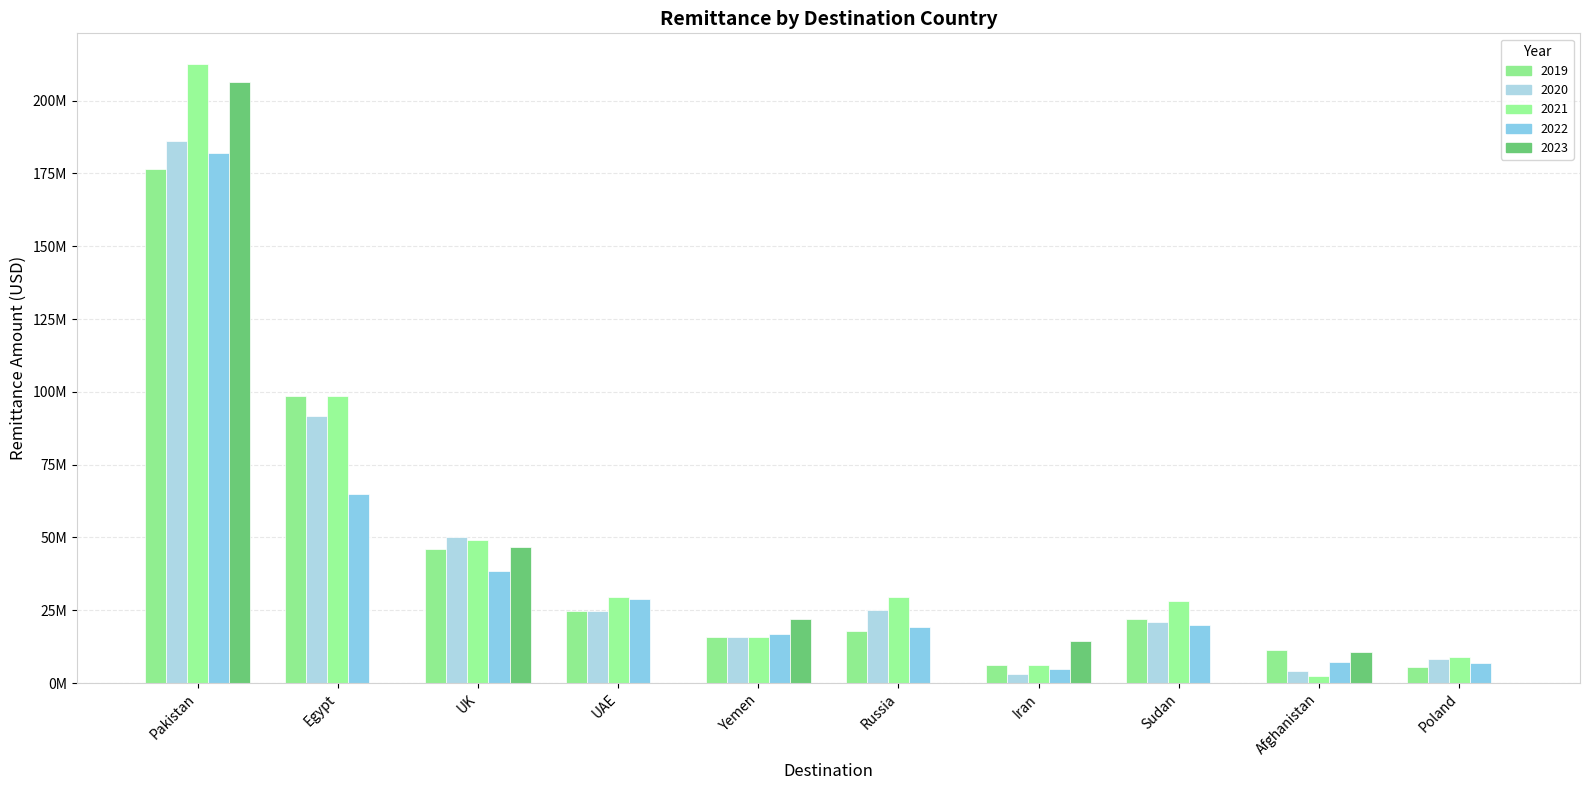

Are the bars grouped side by side (vs. stacked)?

Yes